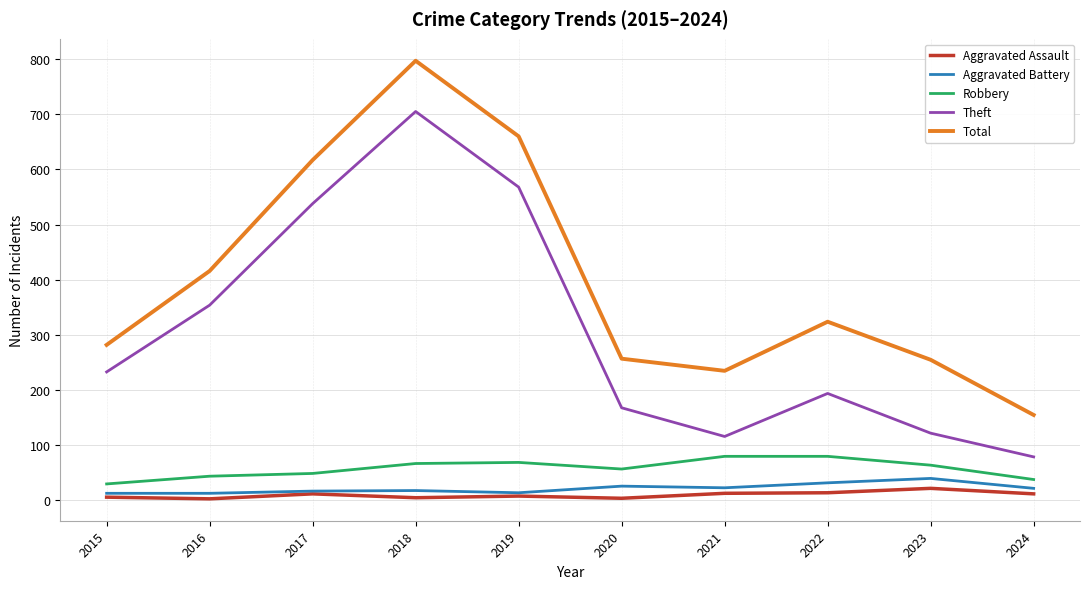

What is the difference between the Robbery values at 2015 and 2024?

8